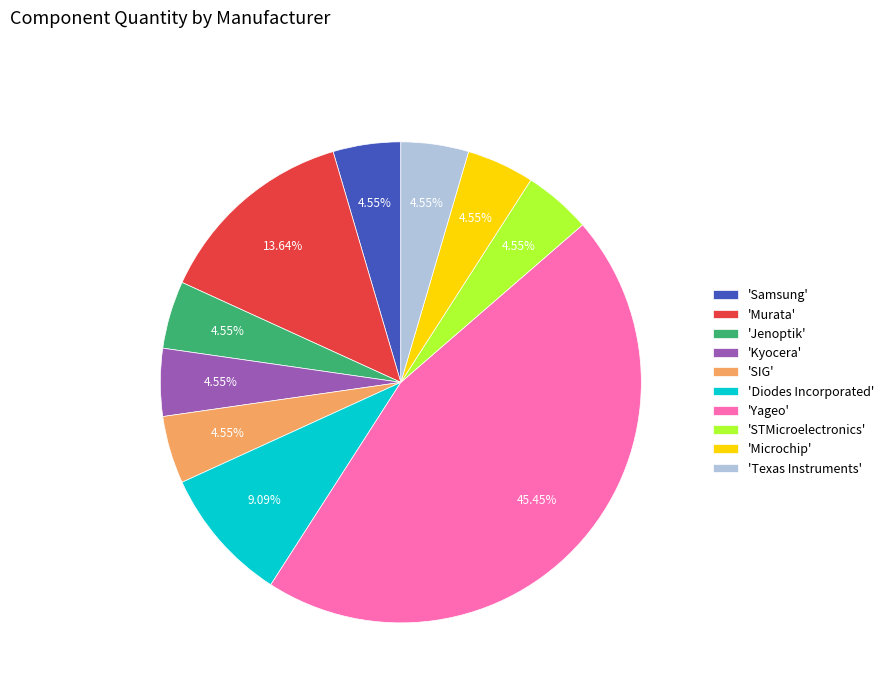

Is the sum of 'STMicroelectronics' and 'Diodes Incorporated' greater than half?

No